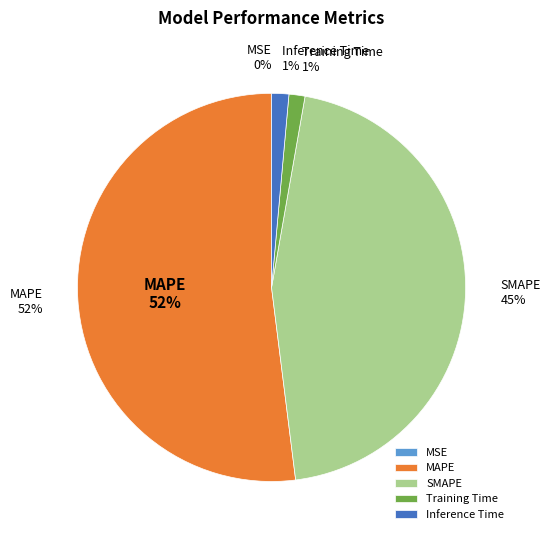

Combined, do Training Time and SMAPE account for over 50%?

No